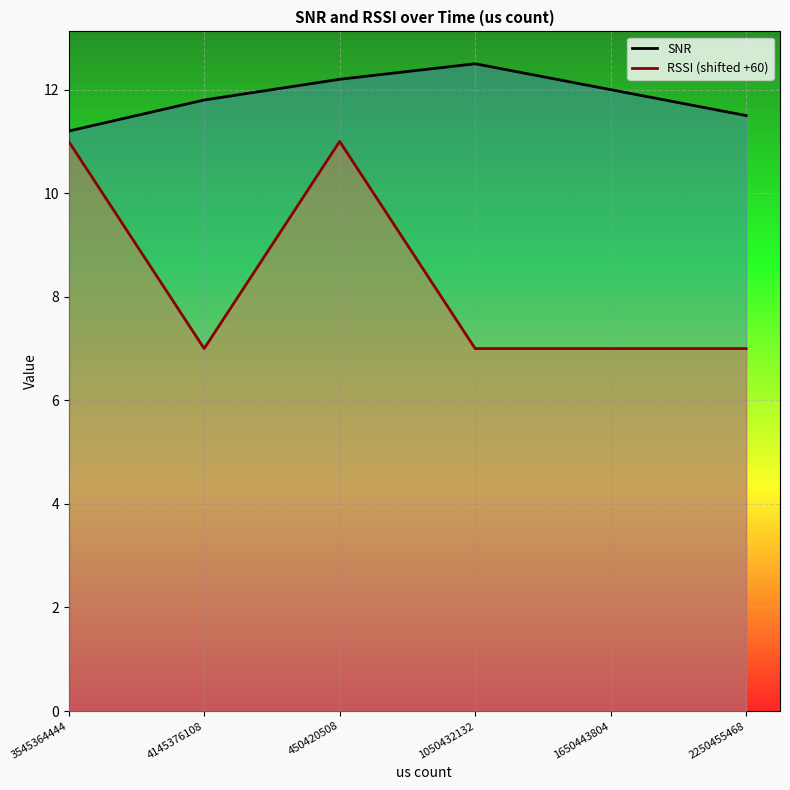

In SNR, how many points are higher than both neighbors (excluding endpoints)?

1